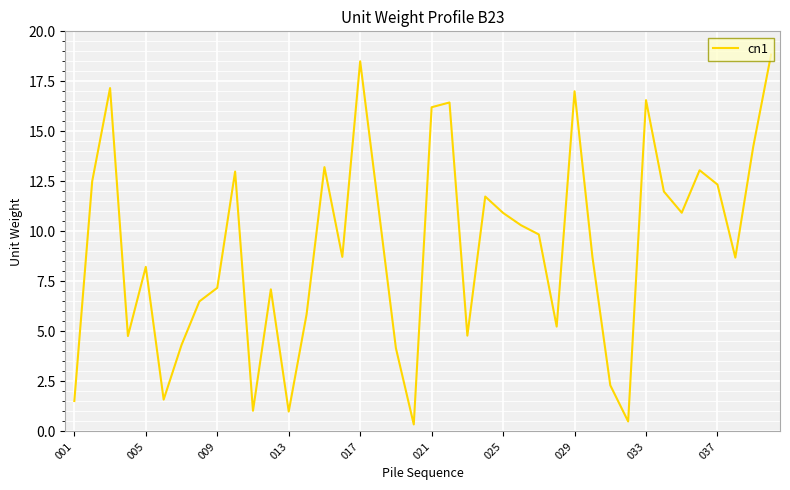

What is the minimum value shown in the chart?

0.4